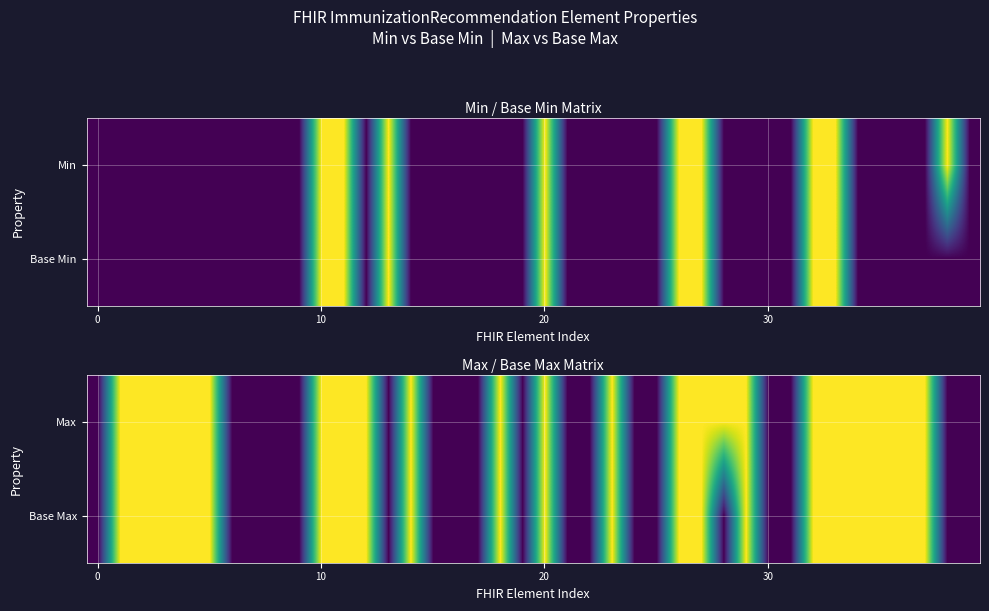

What is the difference between the second highest and second lowest values in the Base Max series?

1